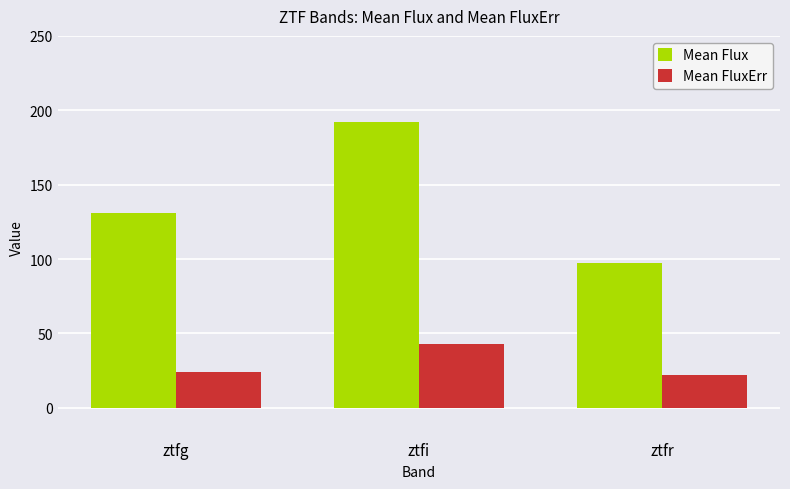

Between ztfi and ztfr, which series saw the biggest shift?

Mean Flux